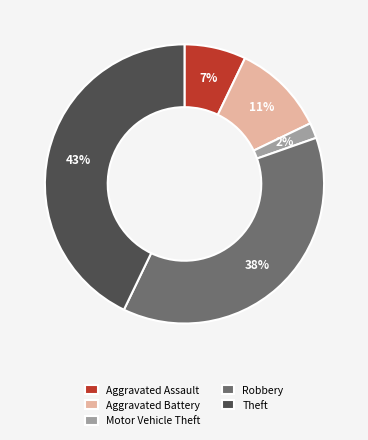

Is the sum of Robbery and Motor Vehicle Theft greater than half?

No